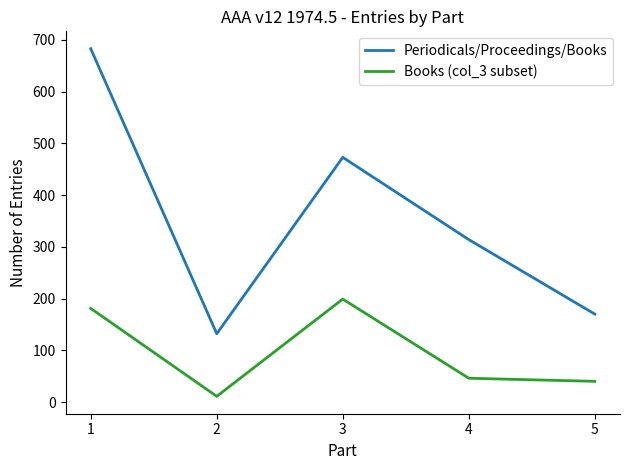

At how many categories does at least one series exceed 596?

1